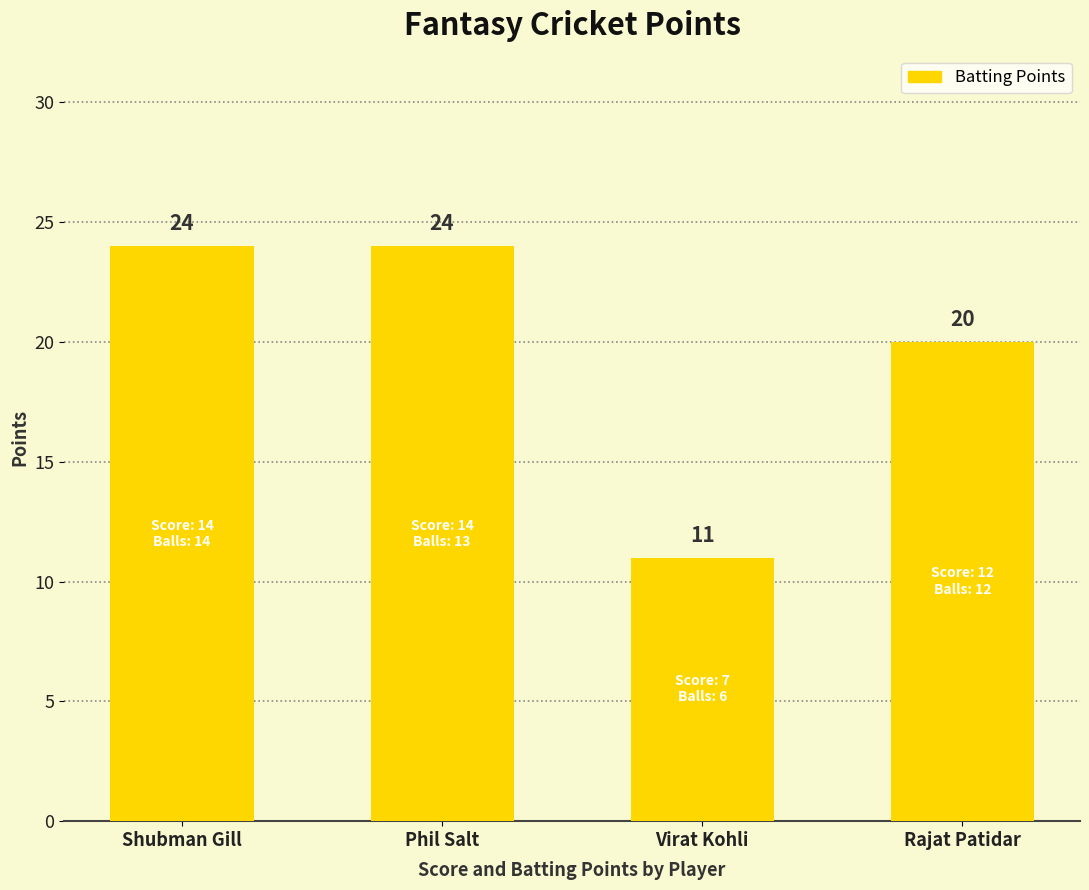

Approximately how many times larger is the value at Phil Salt compared to Virat Kohli?

2.2